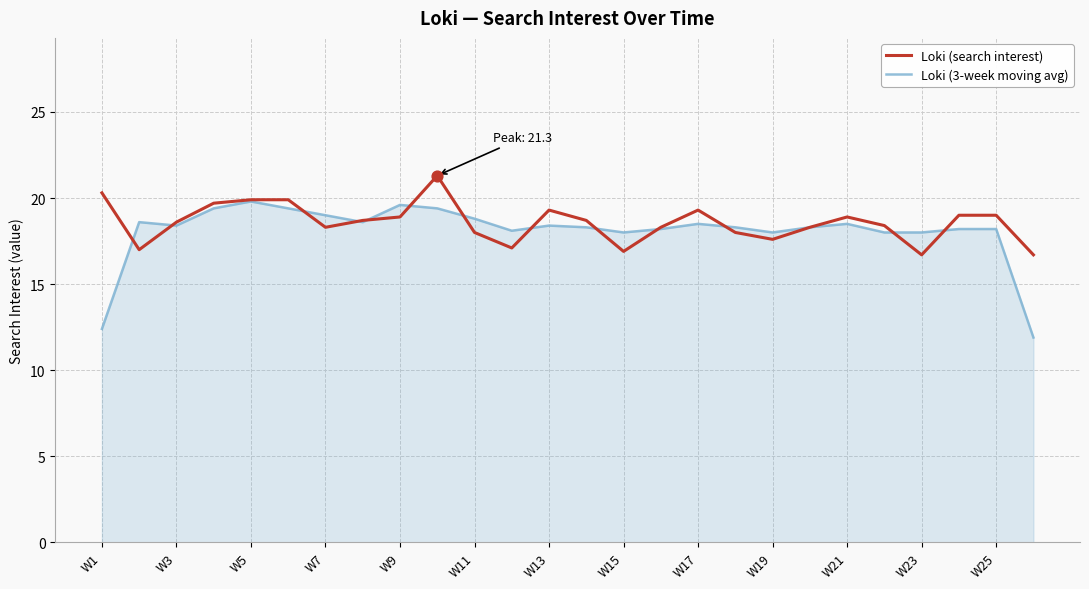

What is the maximum value for Loki (3-week moving avg)?

19.8